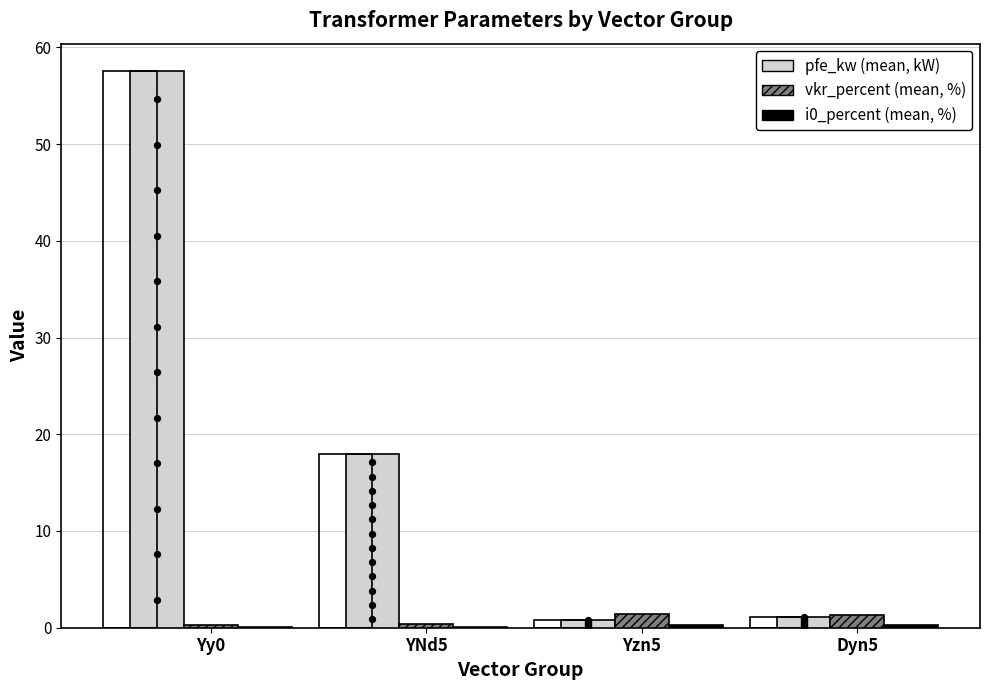

Which series reaches the maximum Y coordinate?

pfe_kw